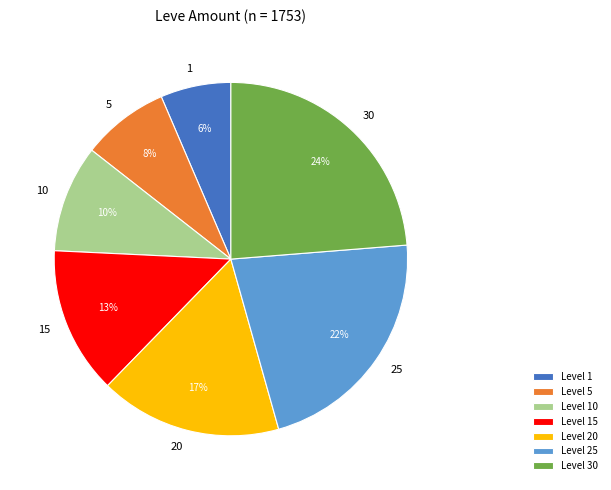

Is the sum of 15 and 20 greater than half?

No